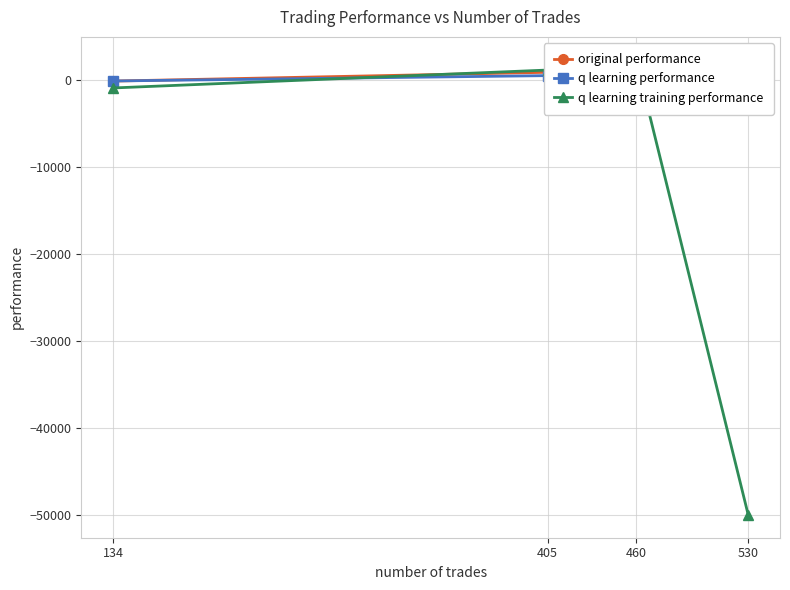

True or false: original performance has more than 1 points higher than both neighbors.

False